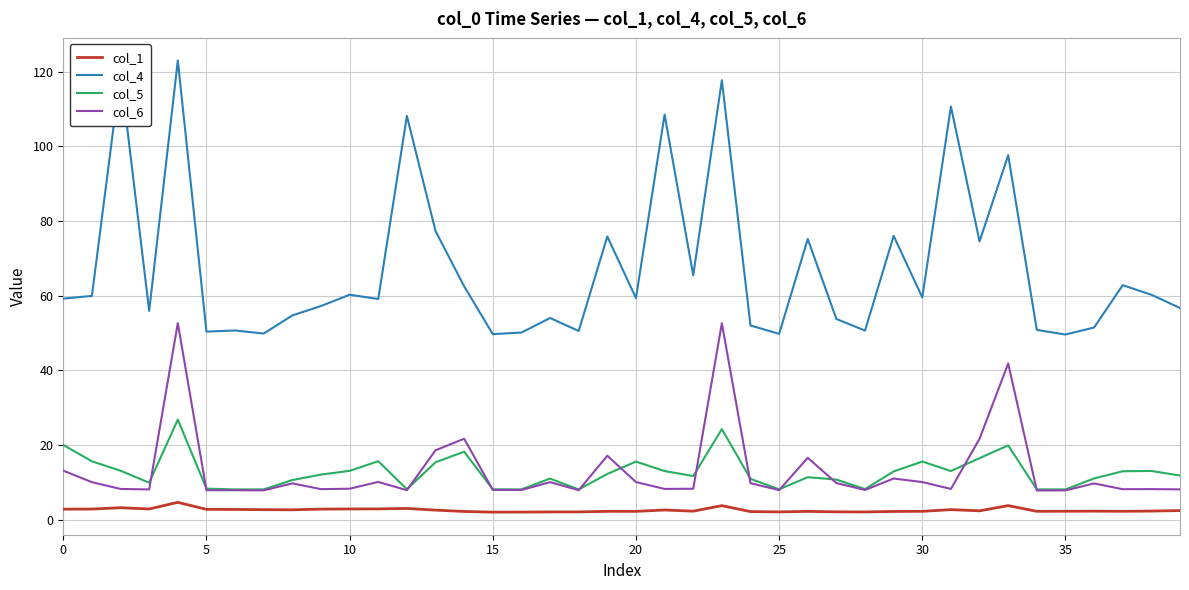

Which series has the largest total across all categories?

col_4